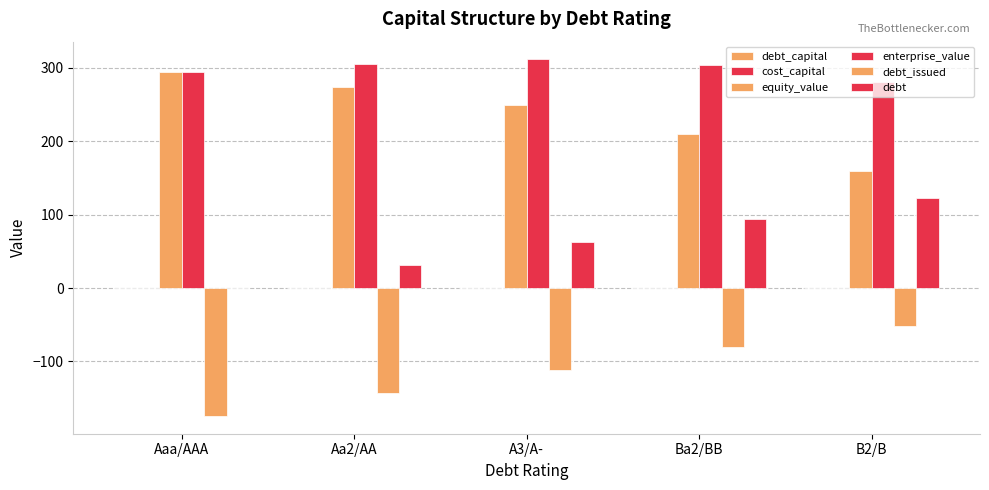

The debt_capital series shows 0.3 at Ba2/BB. True or false?

True